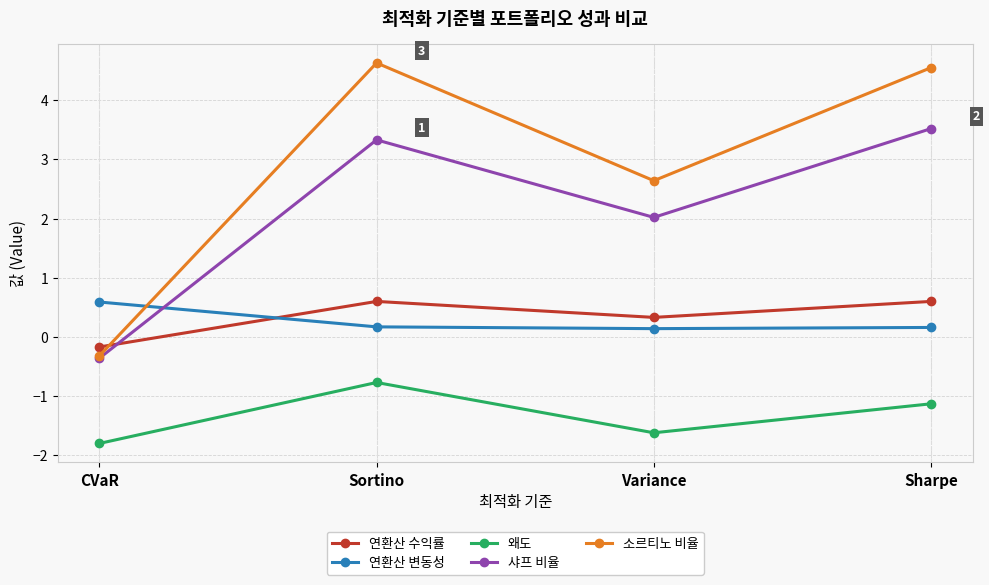

How many values in the 샤프 비율 series exceed 3?

2